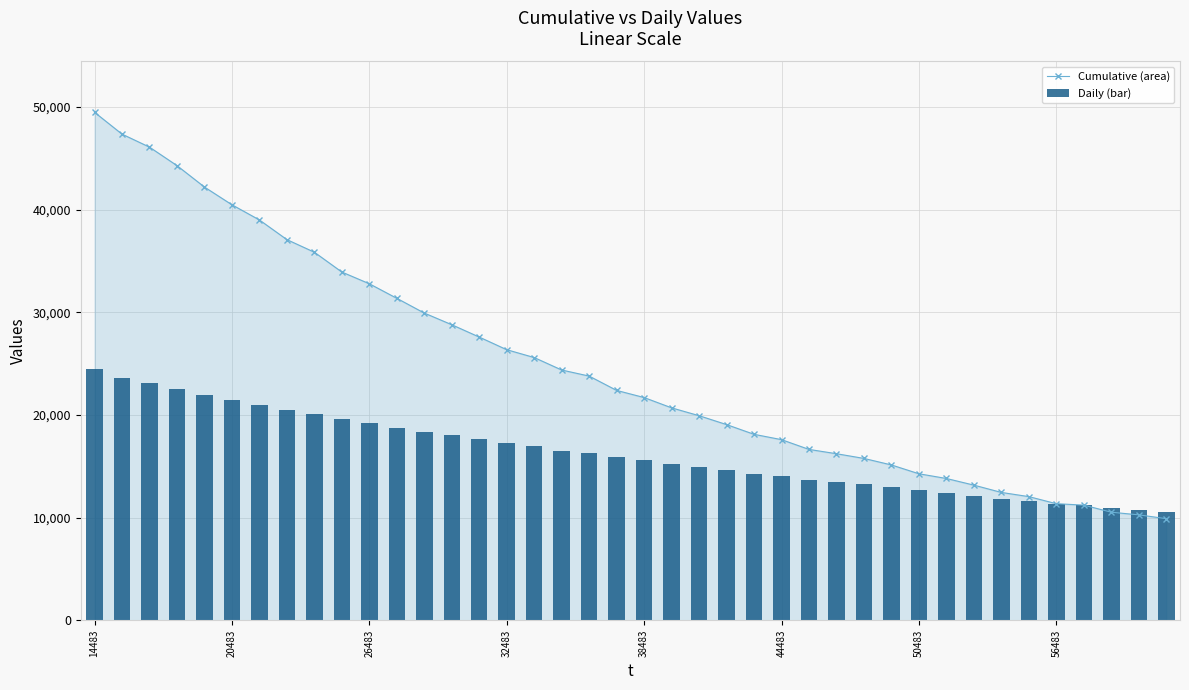

What are all the series names shown in the legend?

Cumulative (area), Daily (bar)